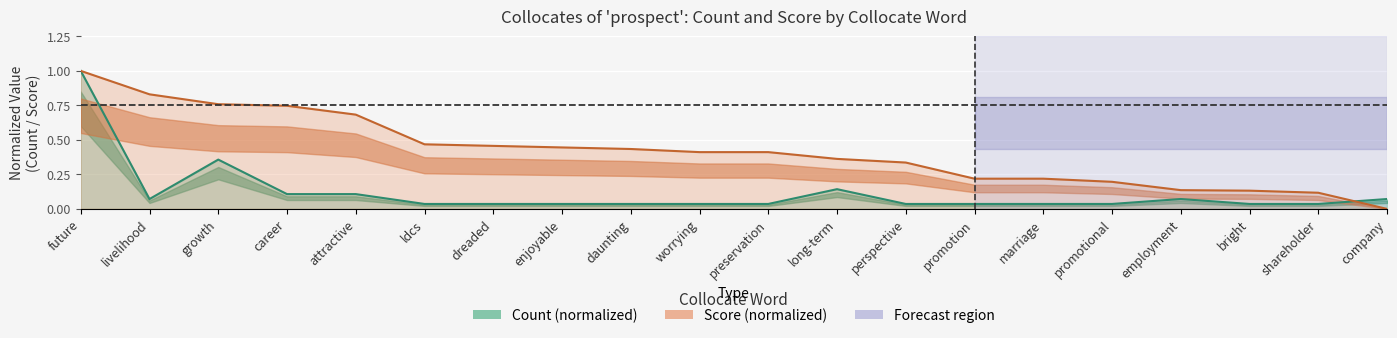

How many values in the Score series exceed 0?

19